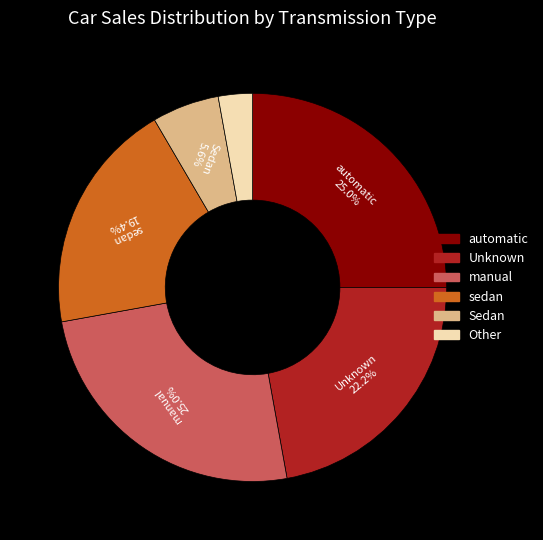

Is there any slice that represents more than half of the pie?

No